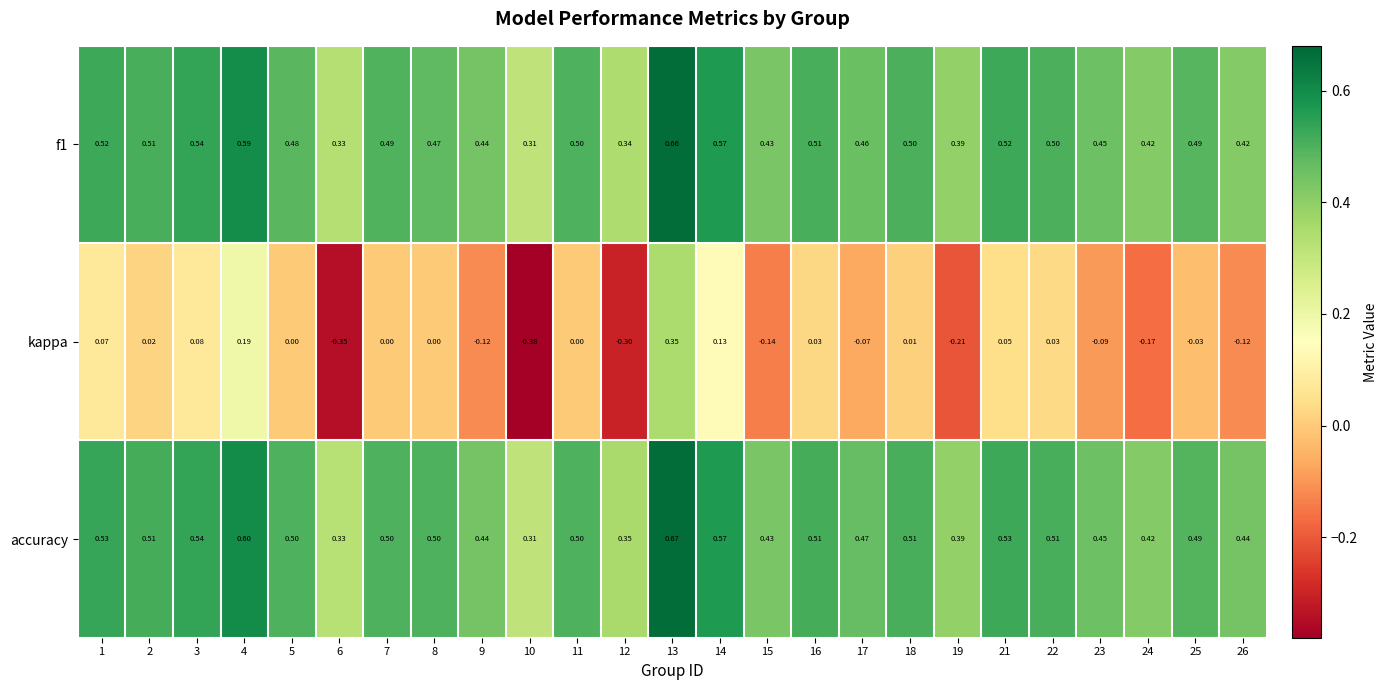

Is the value of accuracy at 10 greater than the value of kappa at 3?

Yes